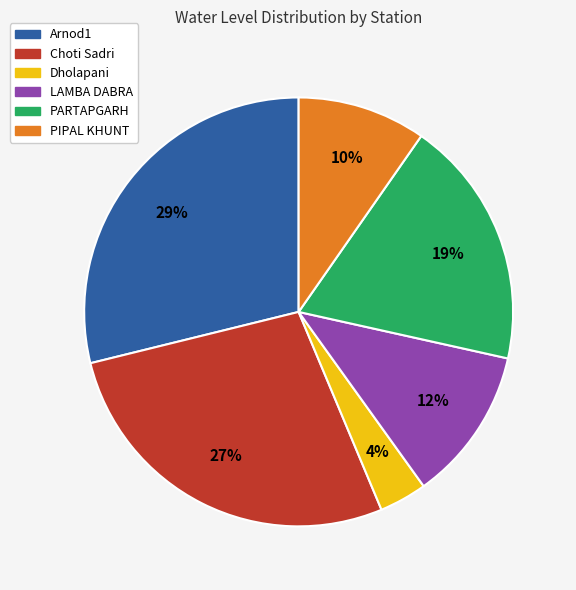

How many segments does this pie chart have?

6